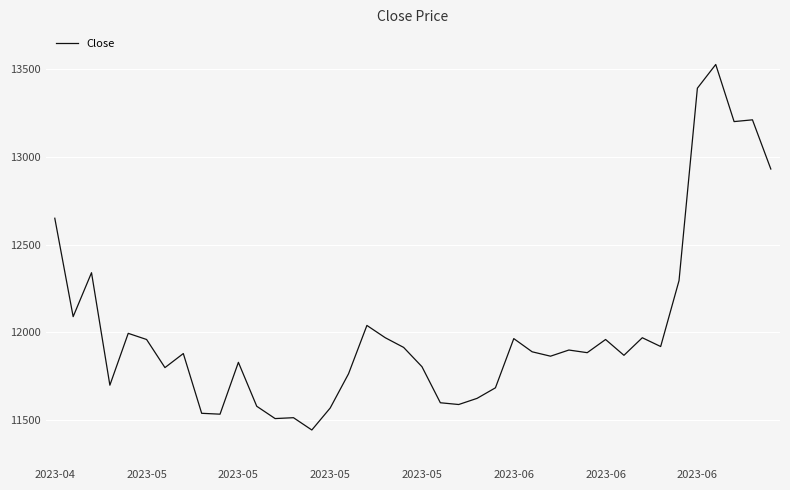

What is the difference between the second highest and minimum values?

1945